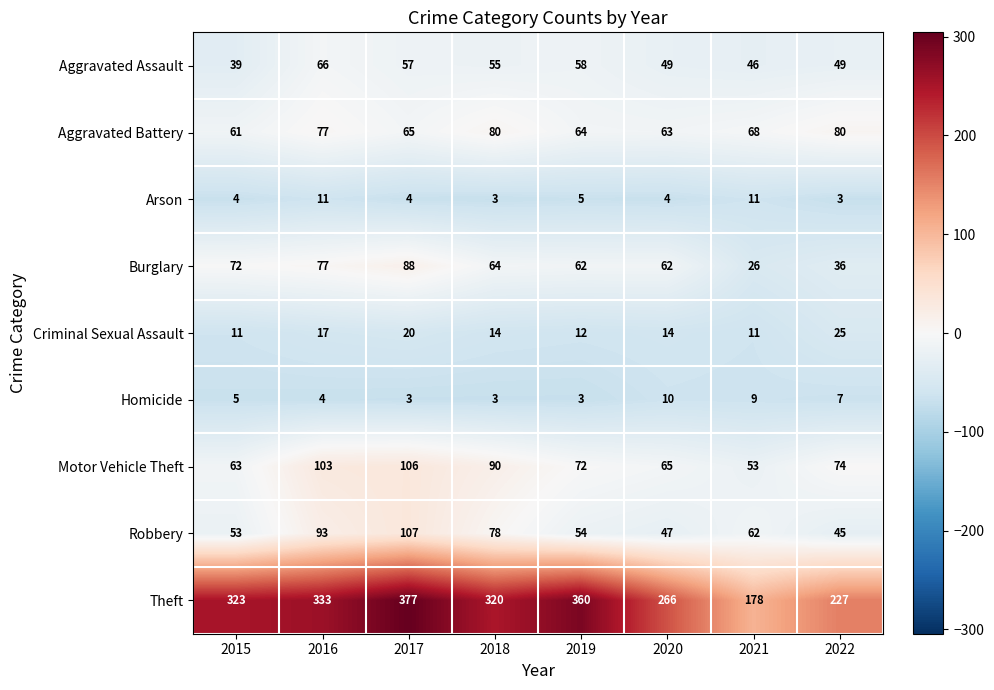

At 2017, list the series in order from largest to smallest.

Theft, Robbery, Motor Vehicle Theft, Burglary, Aggravated Battery, Aggravated Assault, Criminal Sexual Assault, Arson, Homicide